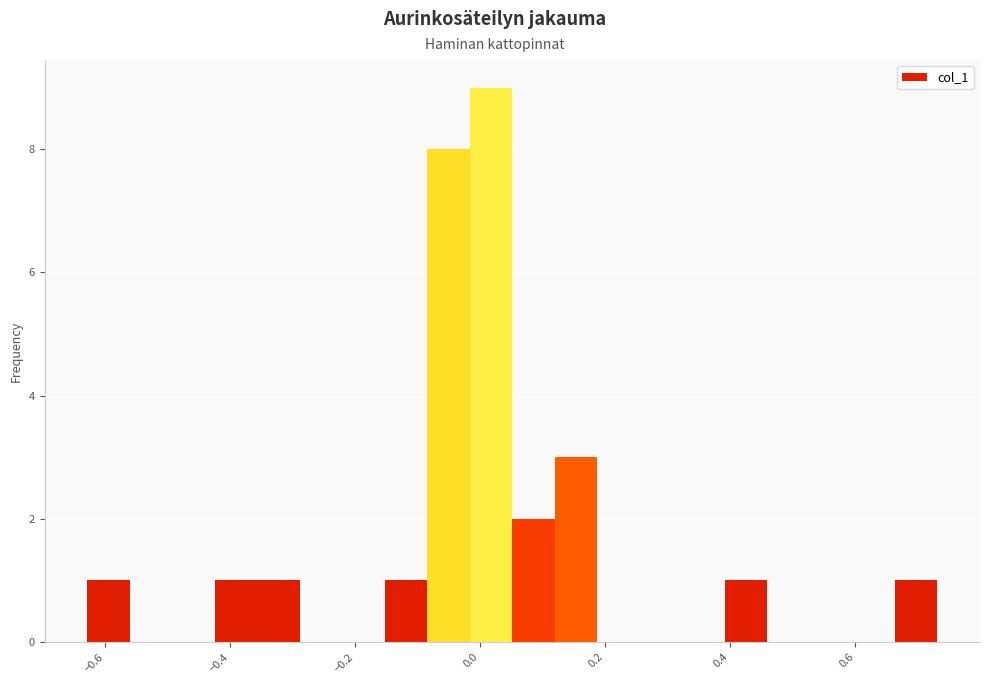

Read against the x-axis, roughly where is the centre of the tallest bar?

0.02